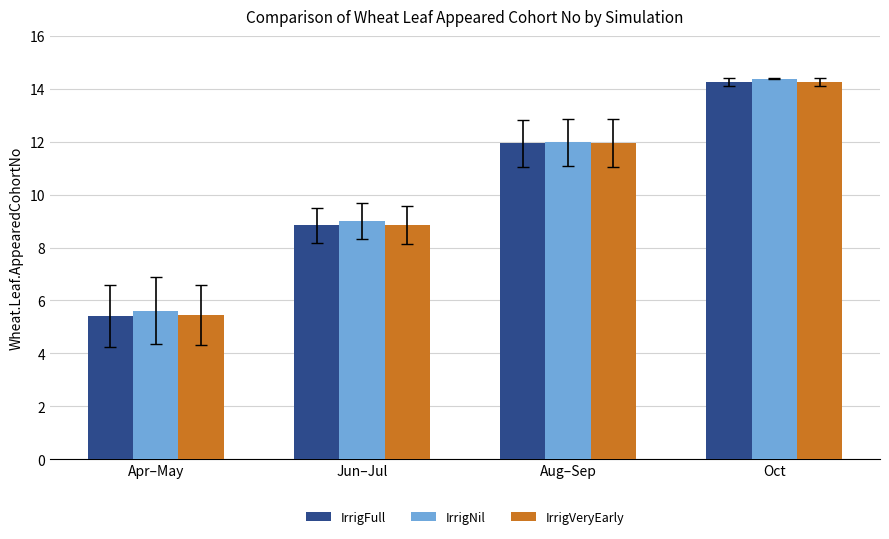

Is it true that IrrigFull equals 6.3 at Oct?

False